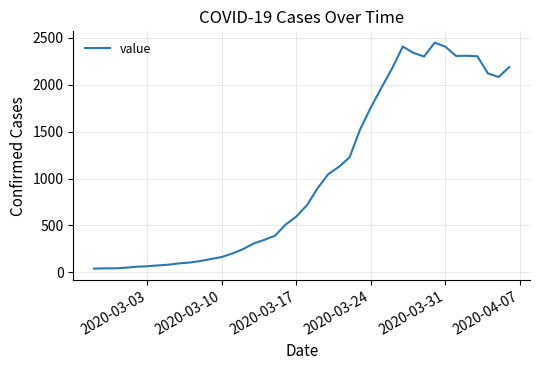

What is the difference between the maximum and minimum values?

2409